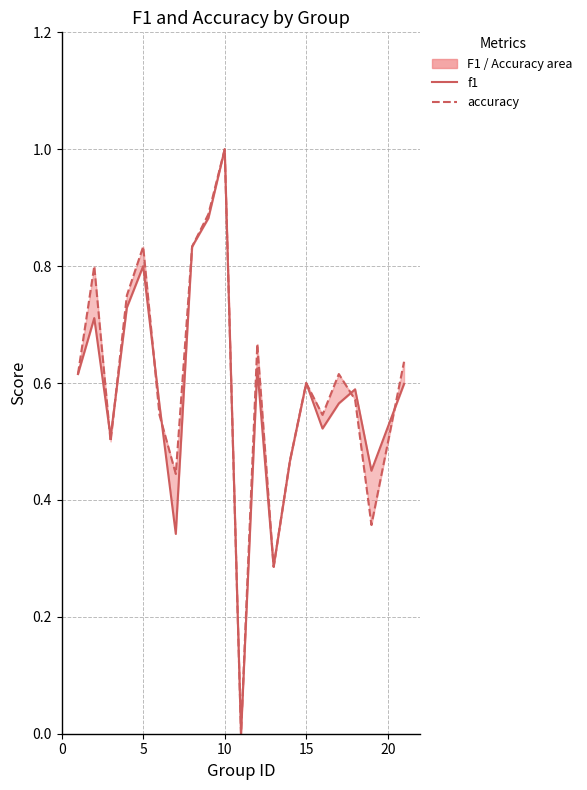

What is the value of the accuracy point at the 14th from the left?

0.5